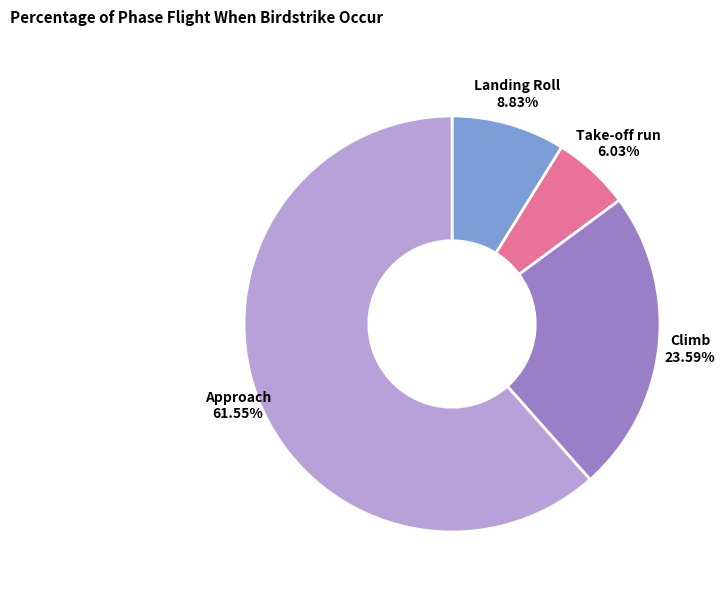

Combined, do Landing Roll and Approach account for over 50%?

Yes